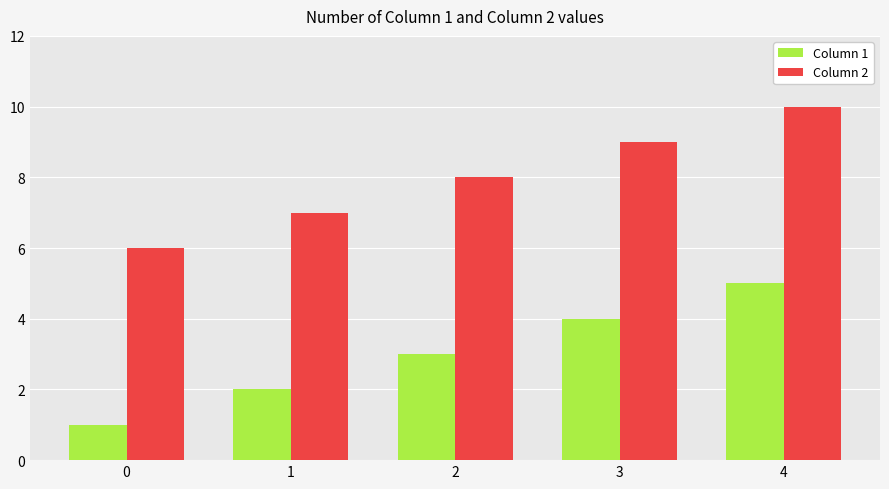

List the series in order of their peak value, lowest first.

Column 1, Column 2